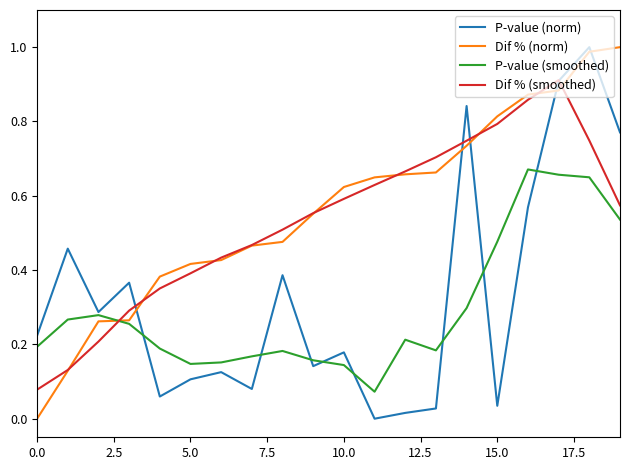

Which series ends up on top after the final intersection of Dif % (smoothed) and P-value (smoothed)?

Dif % (smoothed)